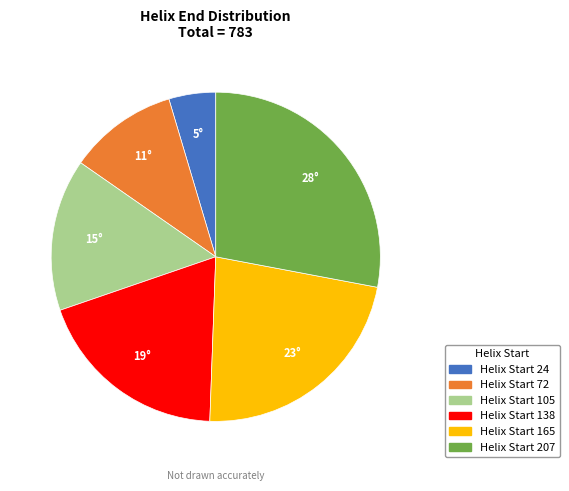

Is there a majority slice in this chart?

No